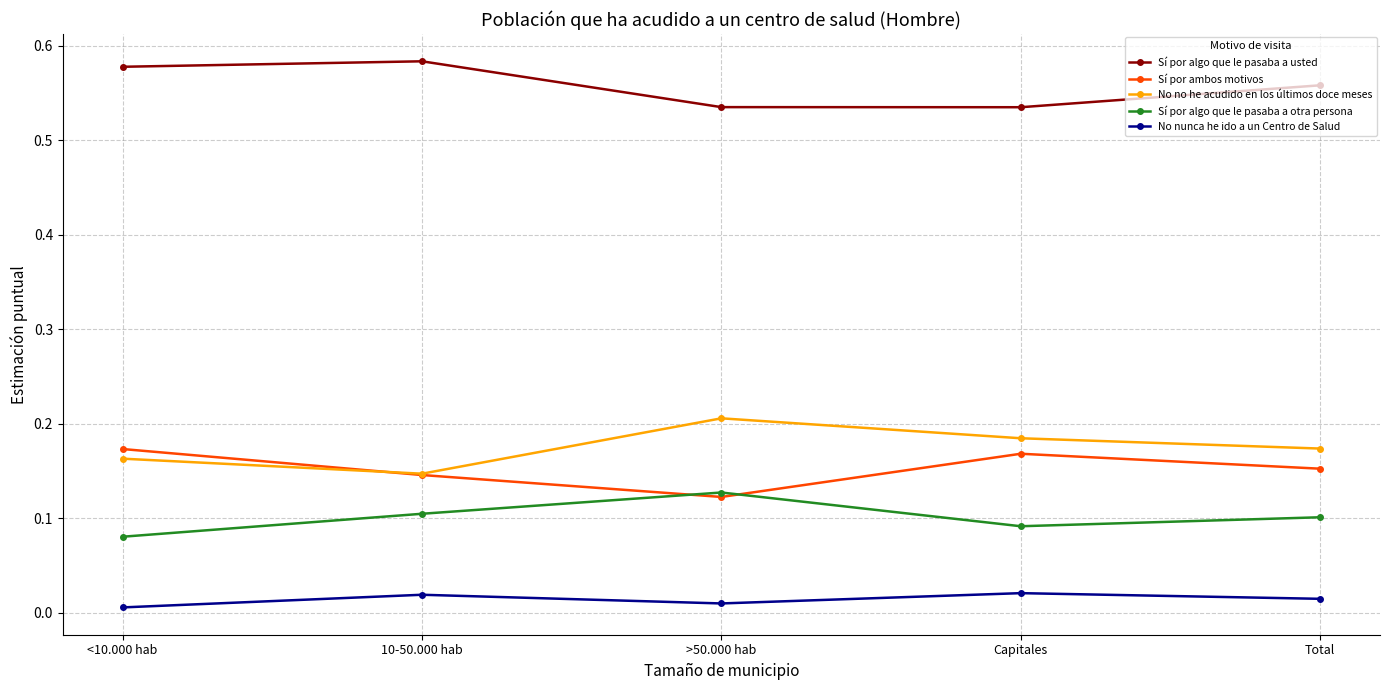

Is the value of No no he acudido en los últimos doce meses at <10.000 hab greater than the value of Sí por algo que le pasaba a usted at <10.000 hab?

No